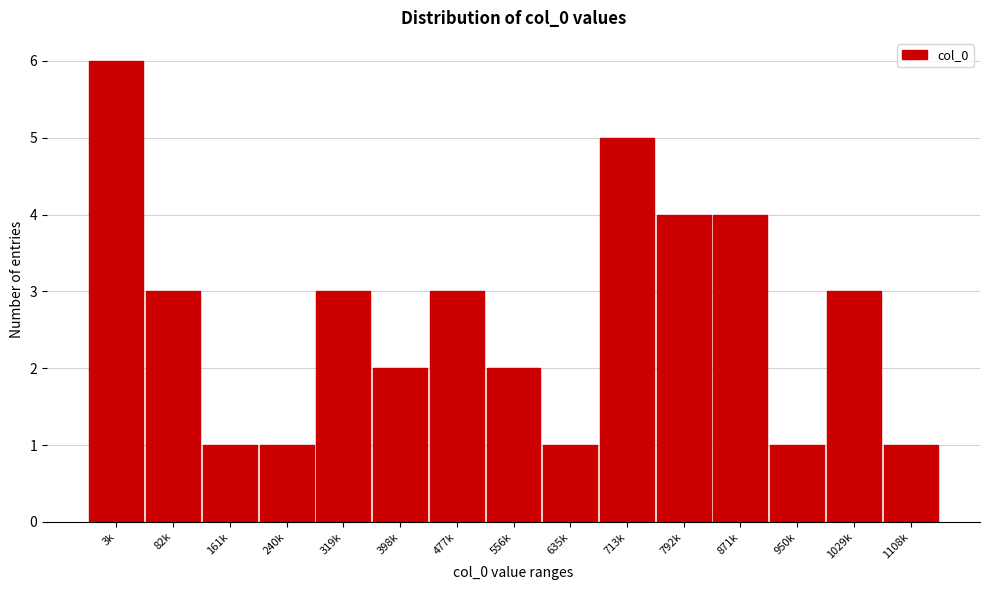

Reading left to right, what are all the values shown in this chart?

6	3	1	1	3	2	3	2	1	5	4	4	1	3	1